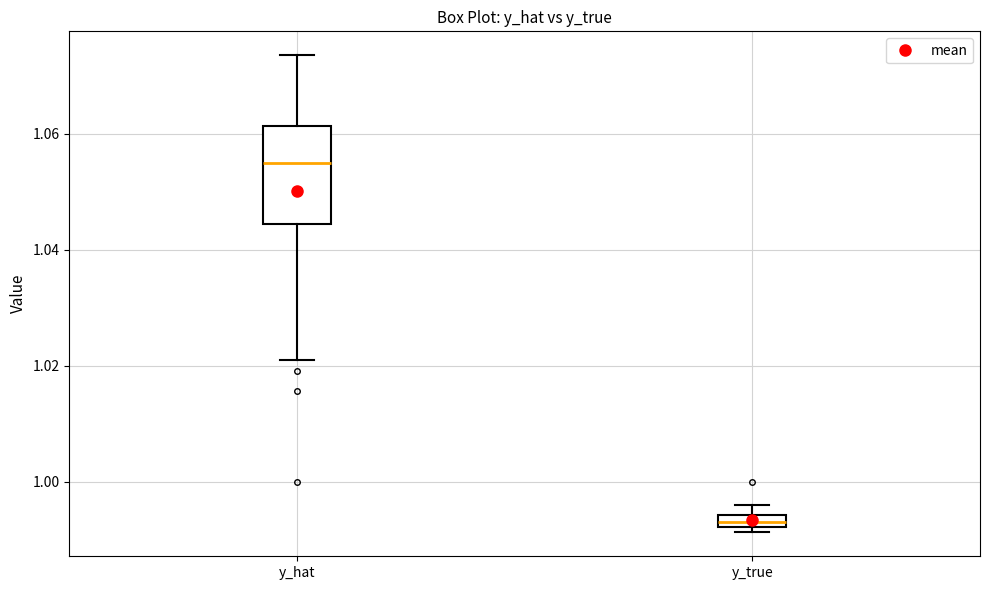

Which box is the tallest, from its lower edge to its upper edge?

y_hat